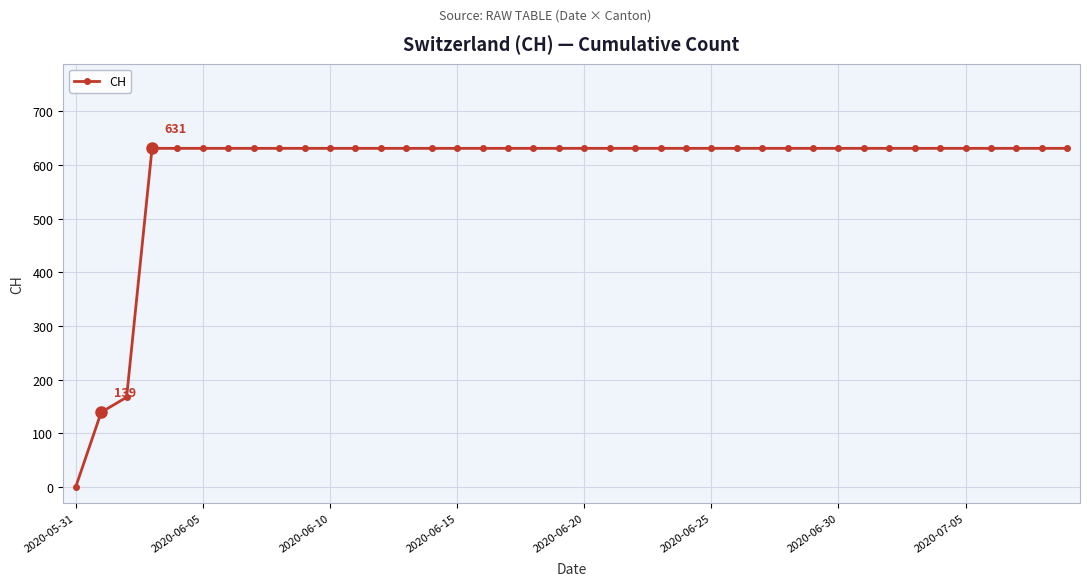

What is the difference between the maximum and second lowest values?

492